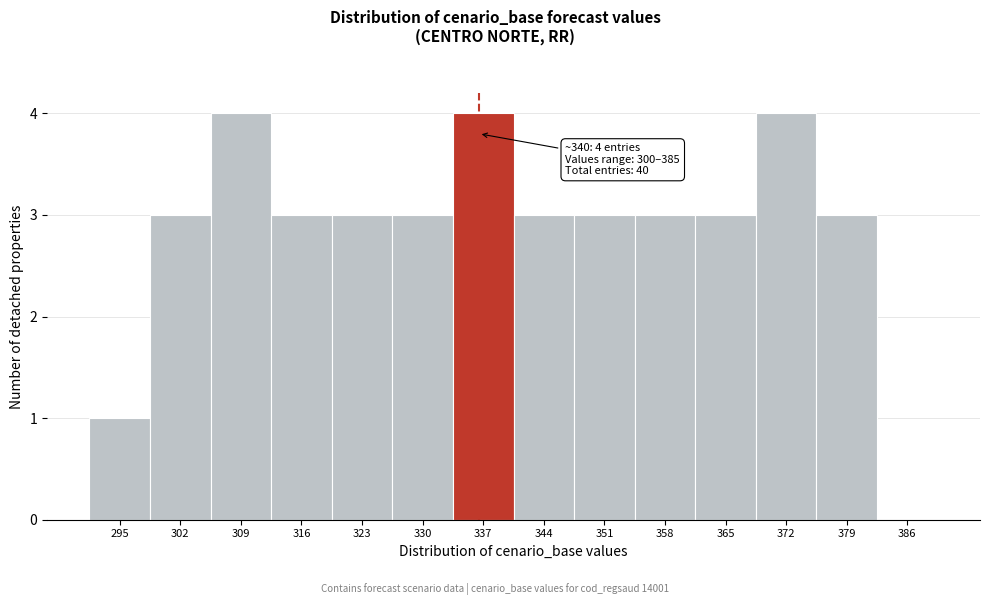

Reading left to right, transcribe all the data shown in this chart.

295=1	302=3	309=4	316=3	323=3	330=3	337=4	344=3	351=3	358=3	365=3	372=4	379=3	386=0